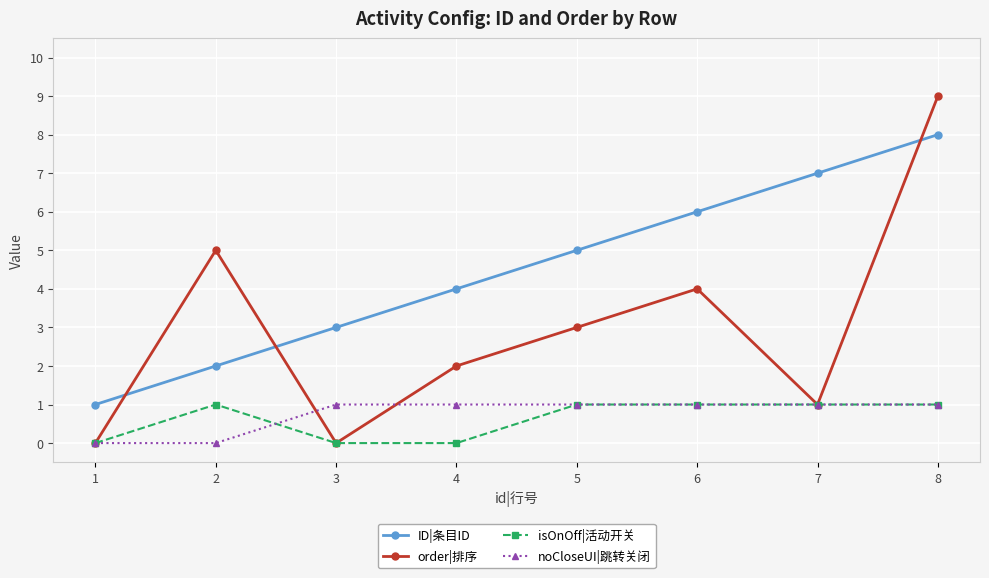

The isOnOff|活动开关 series shows 1 at 5. True or false?

True